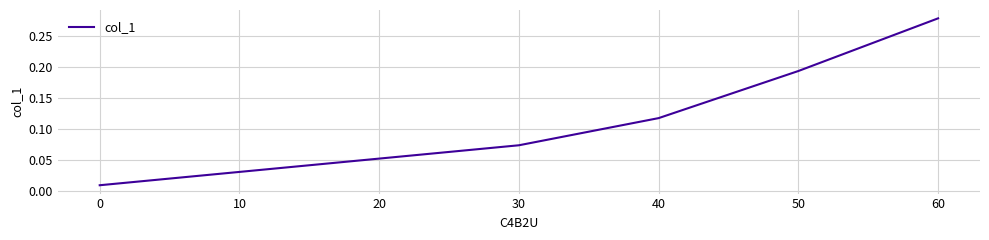

True or false: the data shows 0.3 at 50.

False